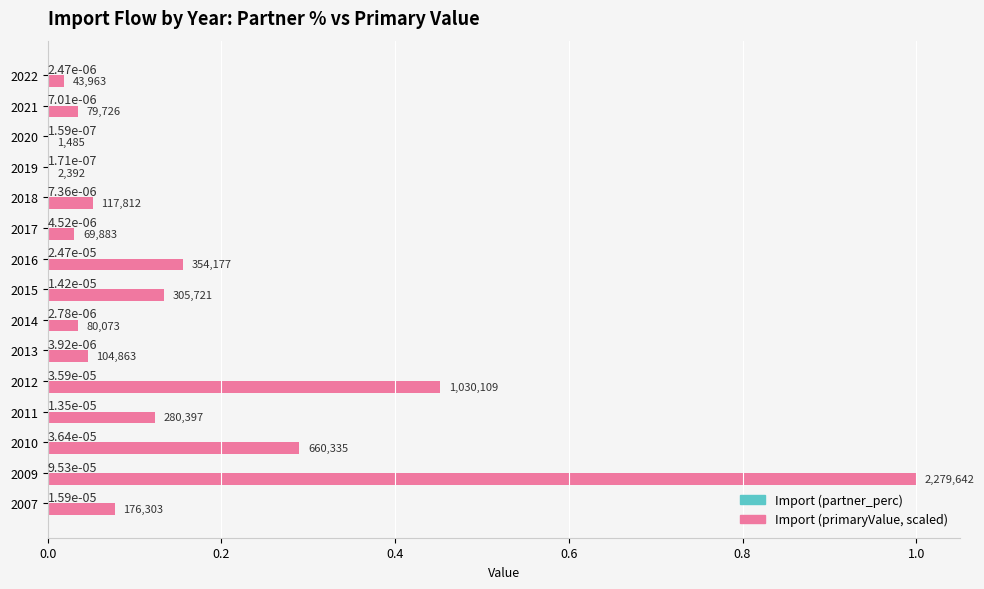

At which label is Import (primaryValue, scaled) closest to 0?

2020